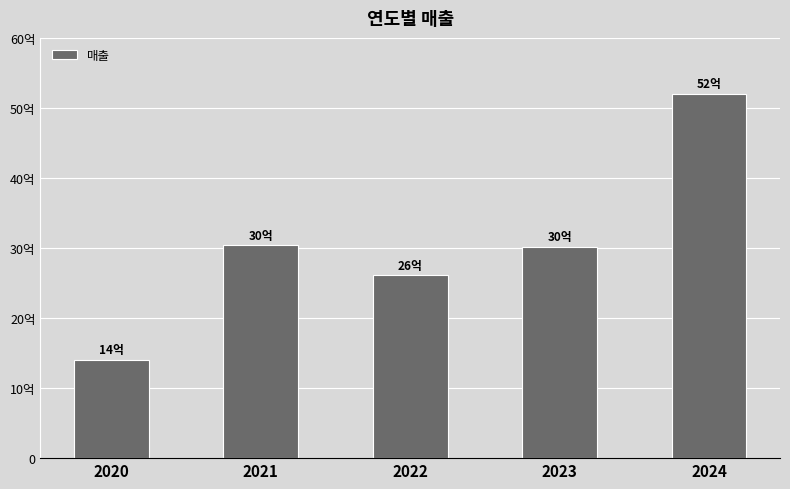

Are the bars horizontal?

No